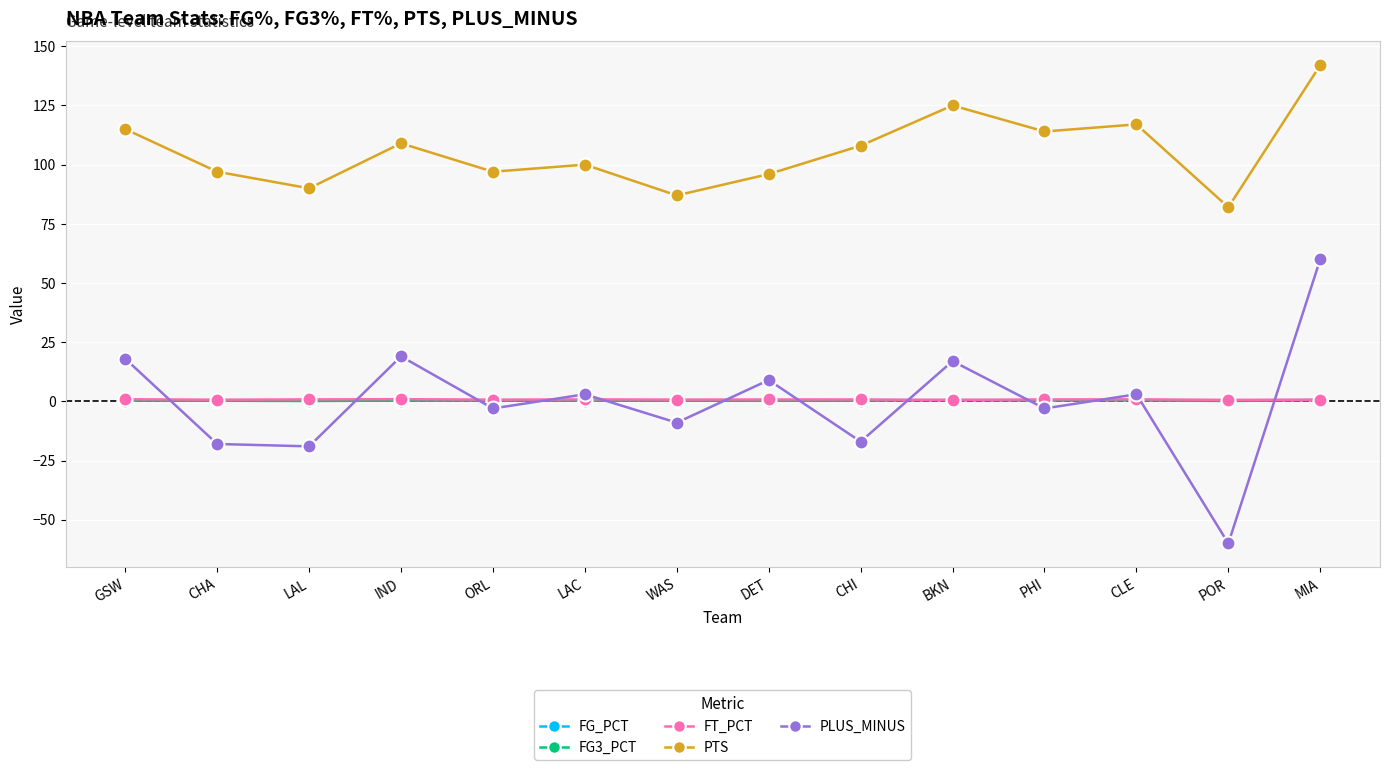

What is the label of the 12th point from the right?

LAL